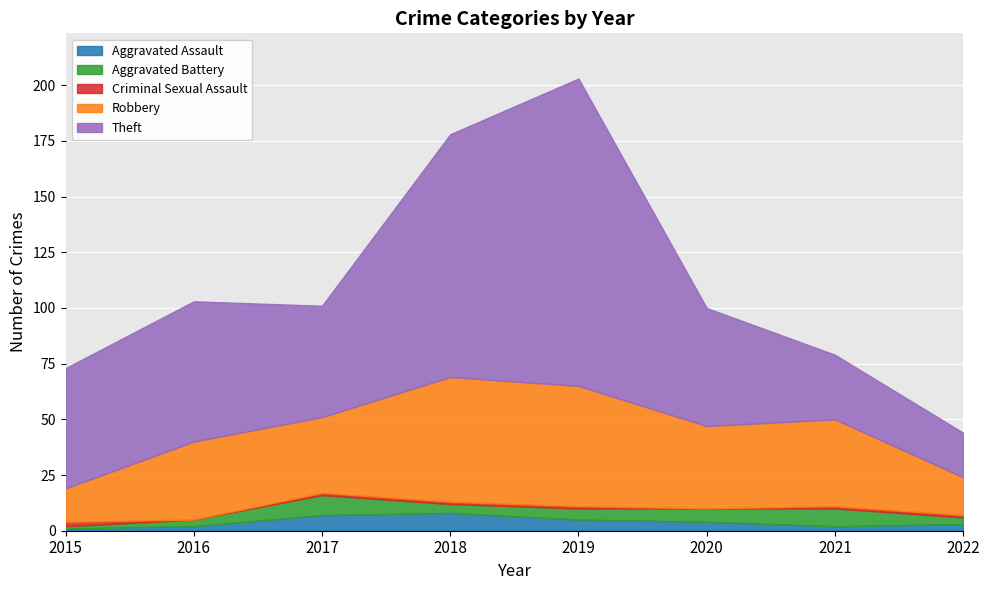

What is the sum of the Robbery values at 2015 and 2021?

54